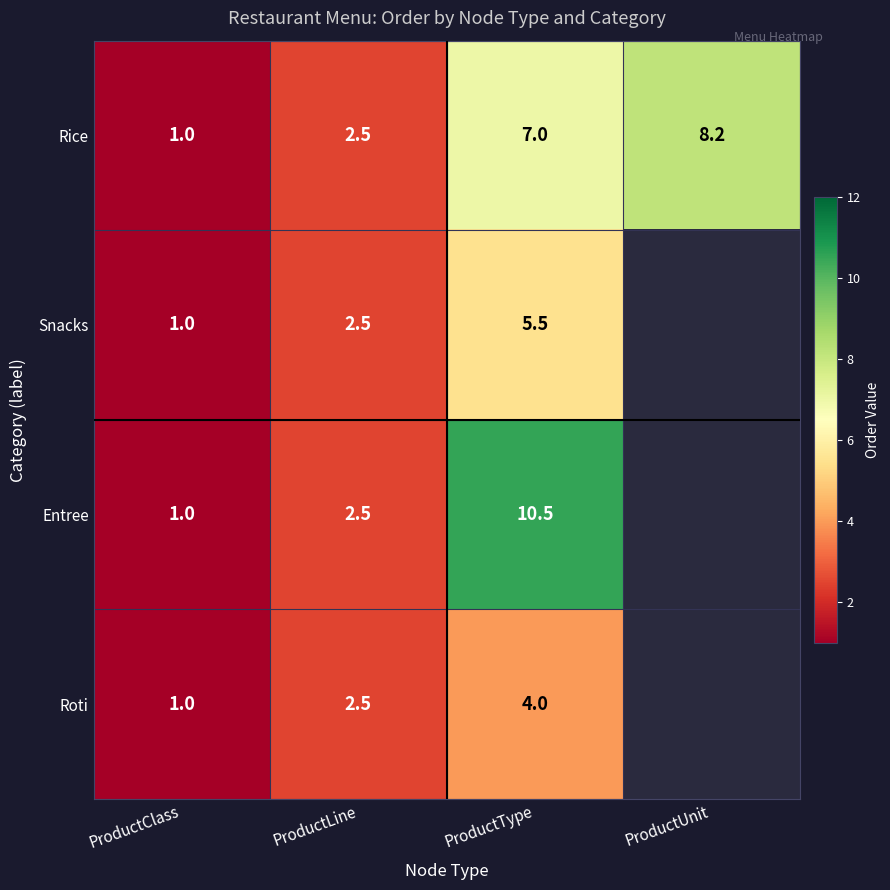

At how many categories does at least one series exceed 8?

2